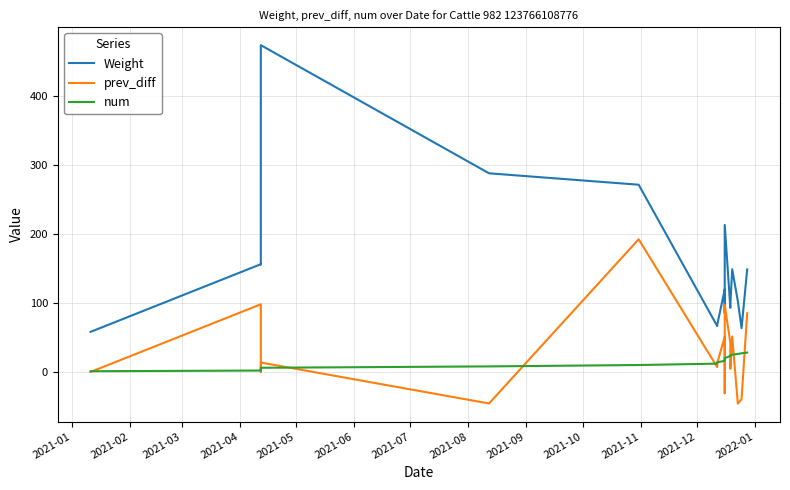

At which label does num first exceed 17?

2021-12